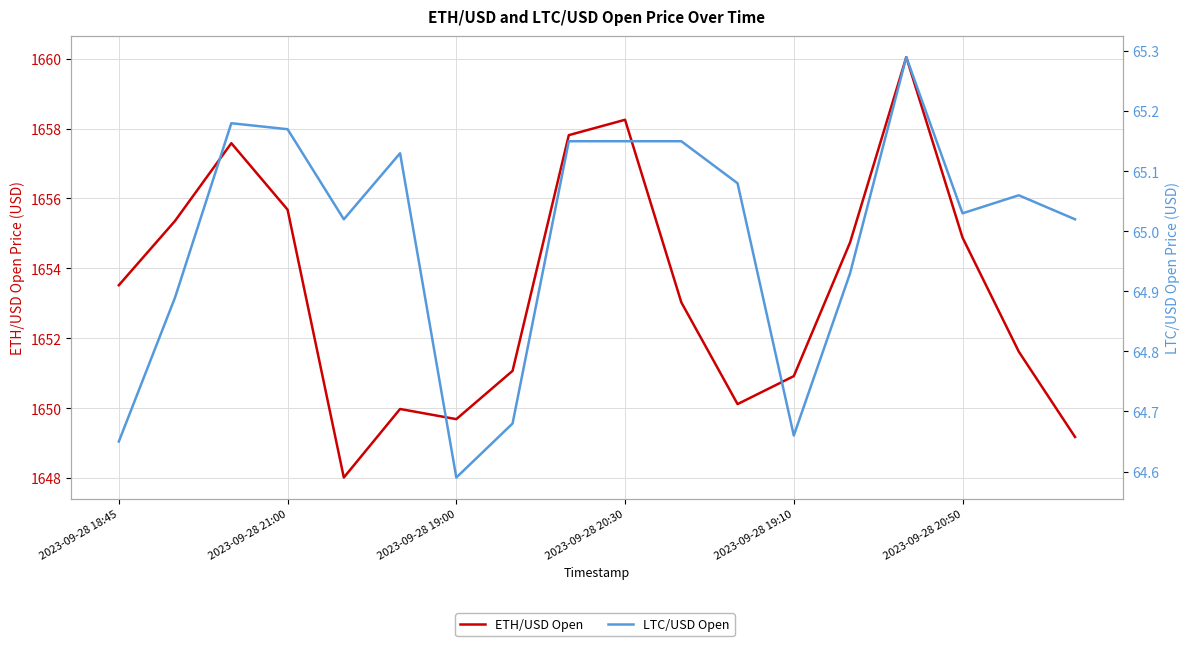

True or false: LTC/USD Open has a value of 65.3 at 14.

True